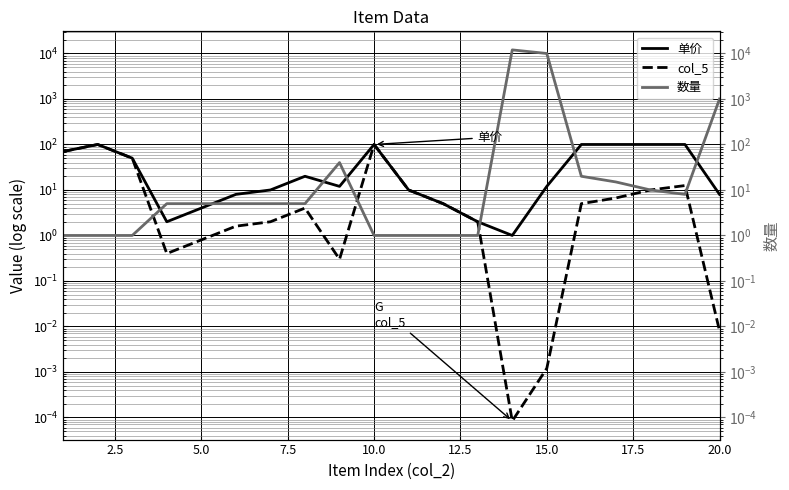

Reading left to right, transcribe all the data shown in this chart.

单价: 70.0	100.0	50.0	2.0	4.0	8.0	10.0	20.0	12.0	100.0	10.0	5.0	2.0	1.0	12.0	100.0	100.0	100.0	100.0	8.0
col_5: 70.0	100.0	50.0	0.4	0.8	1.6	2.0	4.0	0.3	100.0	10.0	5.0	2.0	0.0	0.0	5.0	6.7	10.0	12.5	0.0
数量: 1.0	1.0	1.0	5.0	5.0	5.0	5.0	5.0	40.0	1.0	1.0	1.0	1.0	12000.0	10000.0	20.0	15.0	10.0	8.0	1000.0
数量 (right): 1.0	1.0	1.0	5.0	5.0	5.0	5.0	5.0	40.0	1.0	1.0	1.0	1.0	12000.0	10000.0	20.0	15.0	10.0	8.0	1000.0